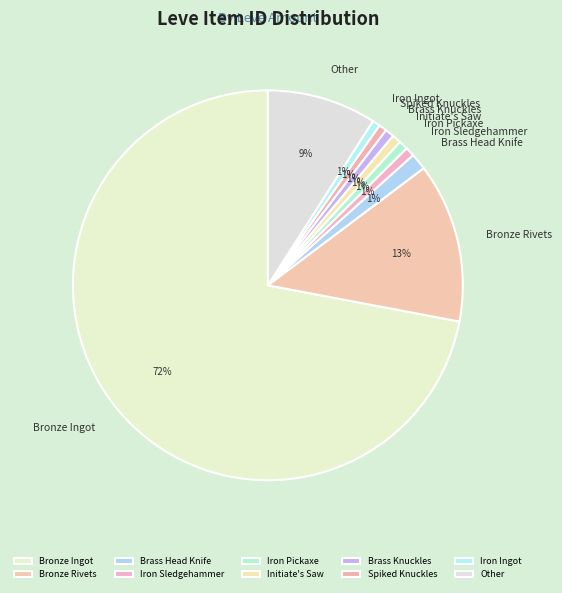

Which has a higher value, Bronze Ingot or Bronze Rivets?

Bronze Ingot